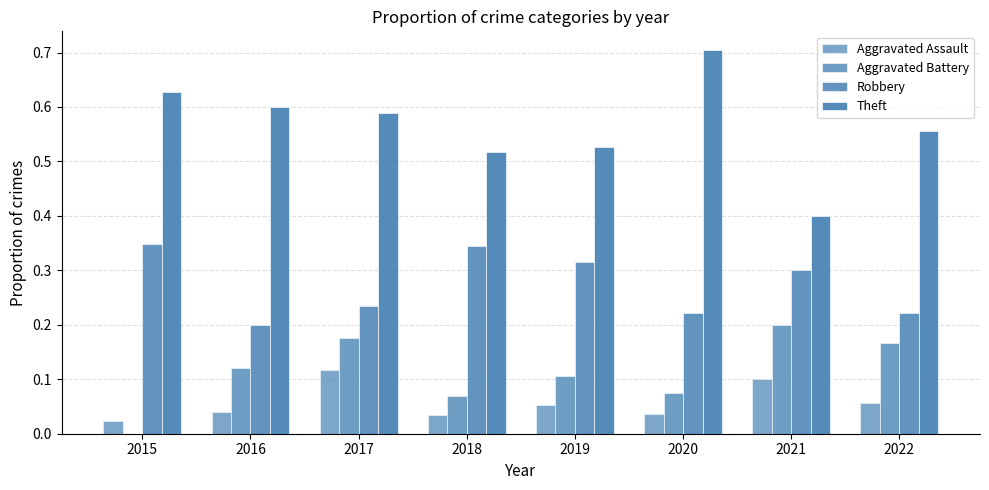

How many groups of bars are there?

8